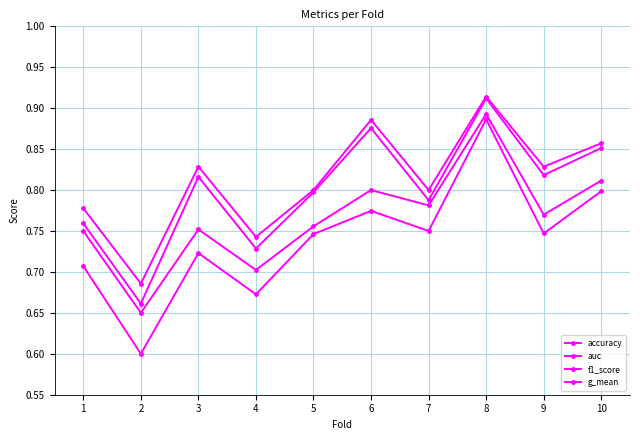

Between 2 and 8, which is larger?

8